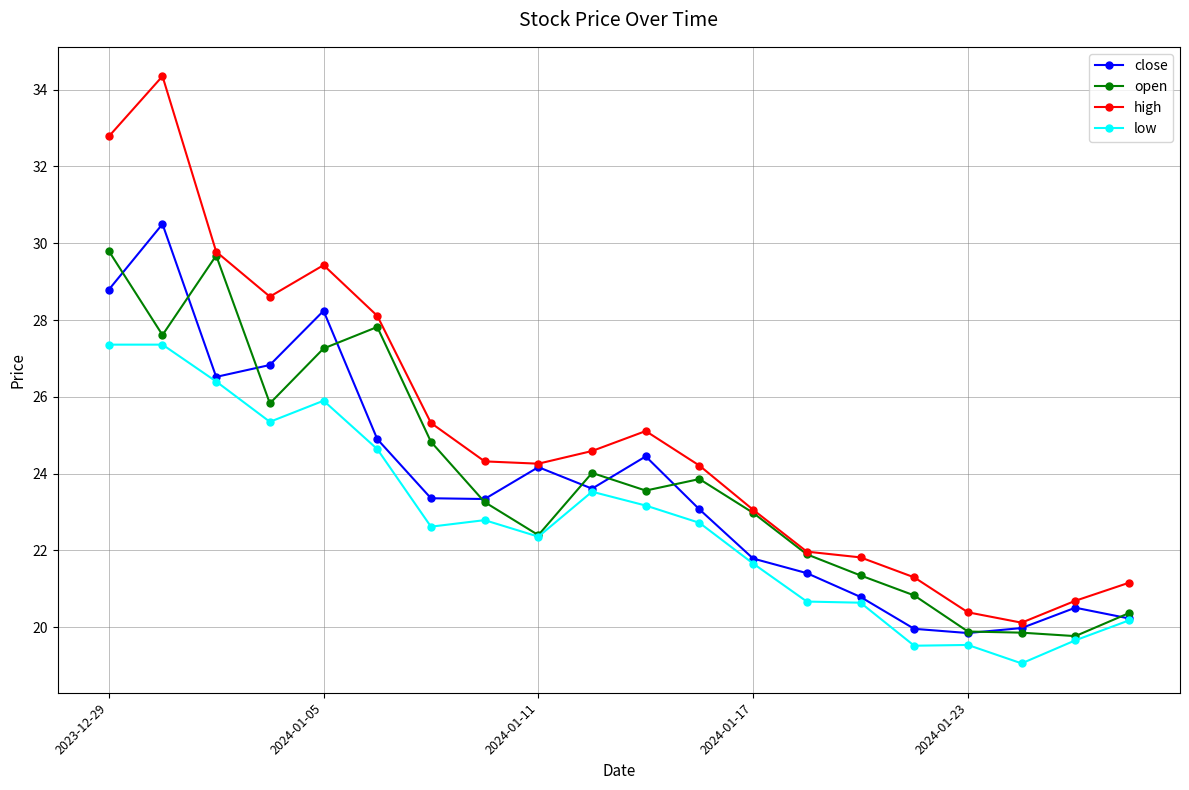

True or false: high and low intersect in this chart.

False